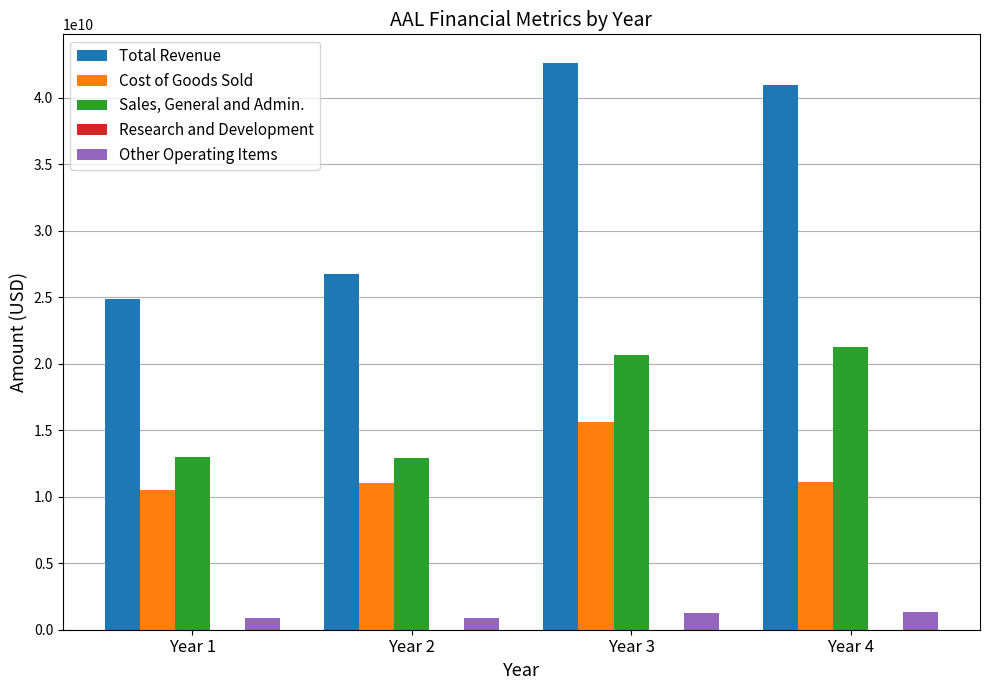

Between Year 1 and Year 3, which series saw the biggest shift?

Total Revenue